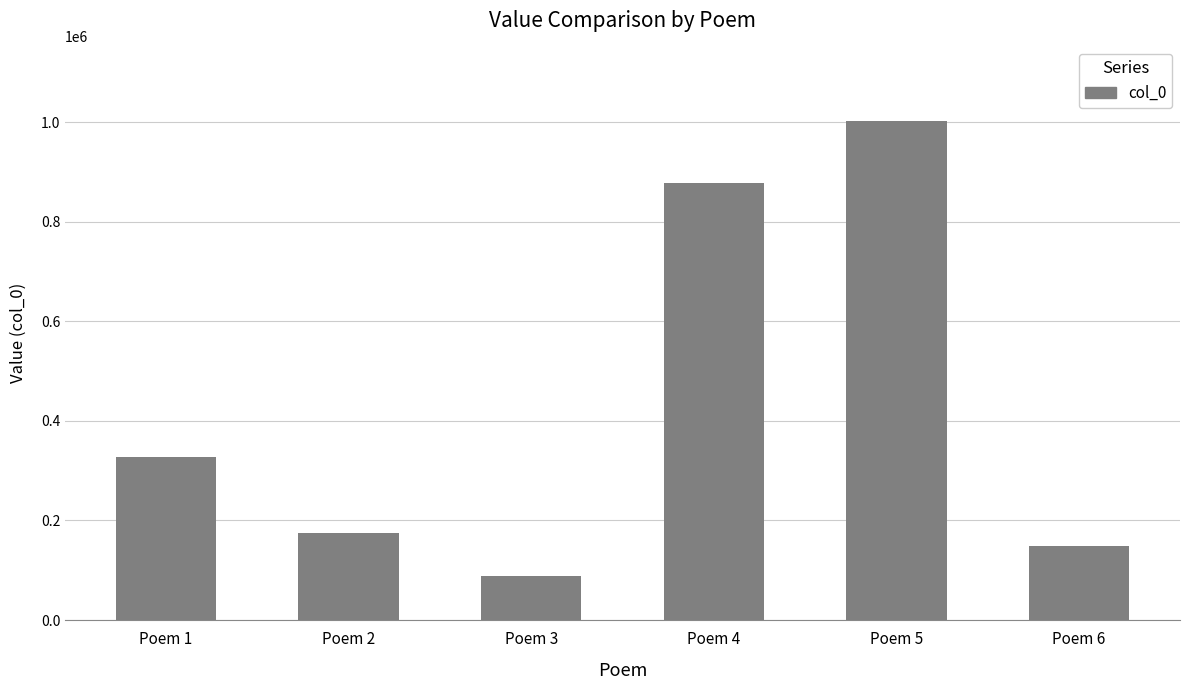

Which has a higher value, Poem 4 or Poem 2?

Poem 4